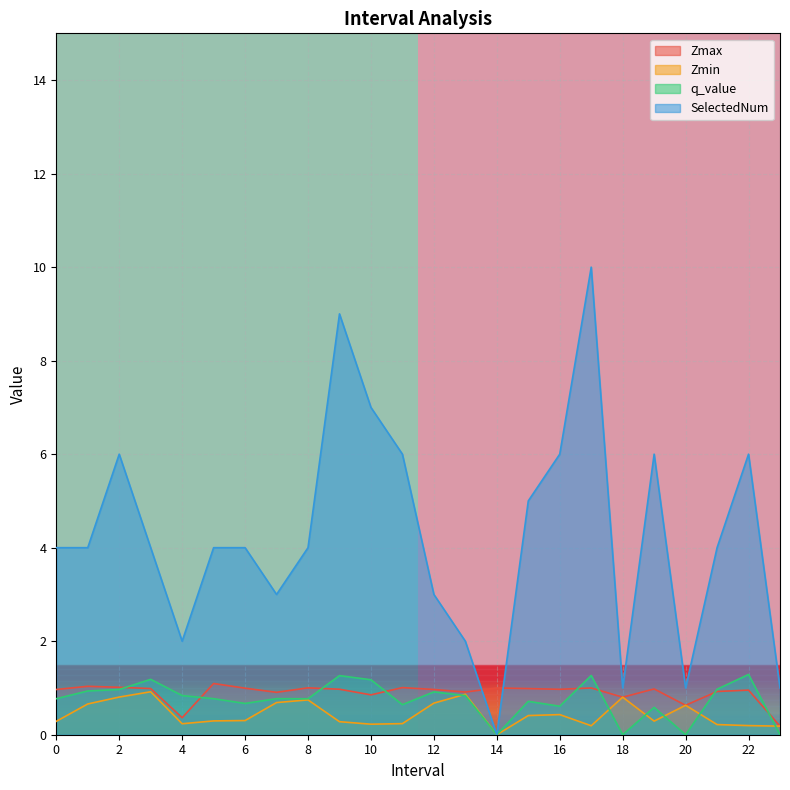

What is the highest value of the Zmin series?

0.9